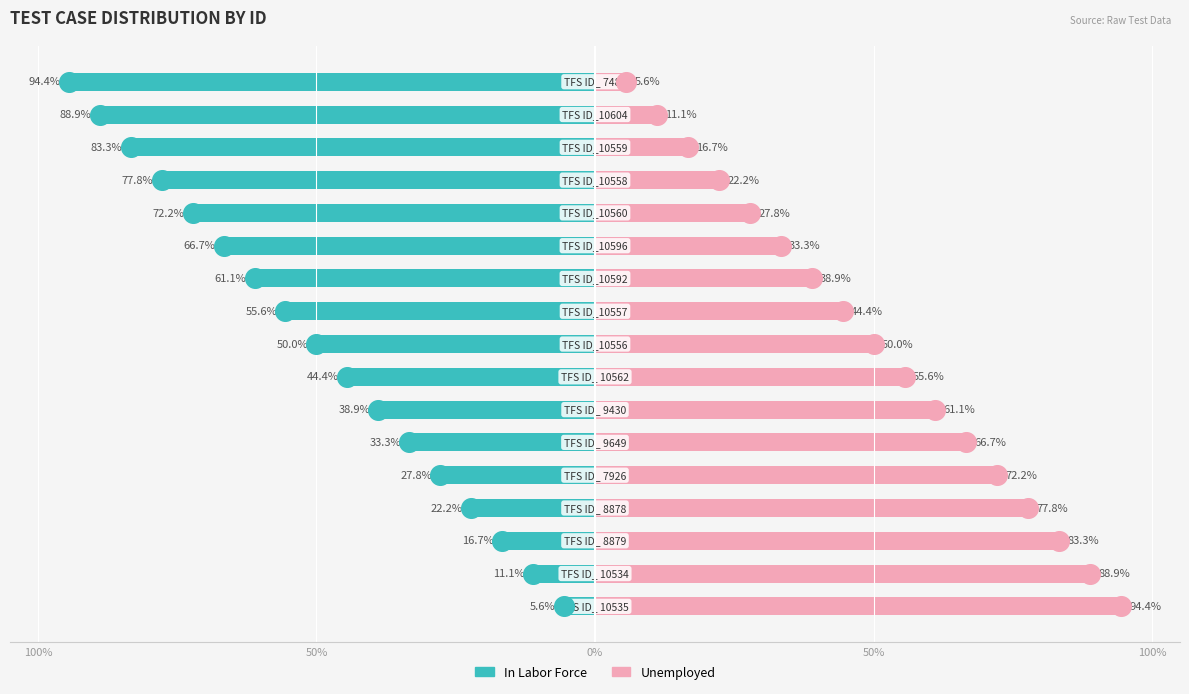

Which series has the largest total across all categories?

Unemployed